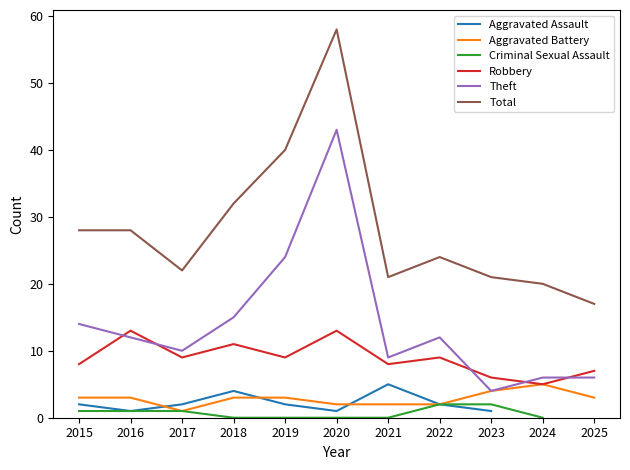

Does the chart have visible grid lines?

No